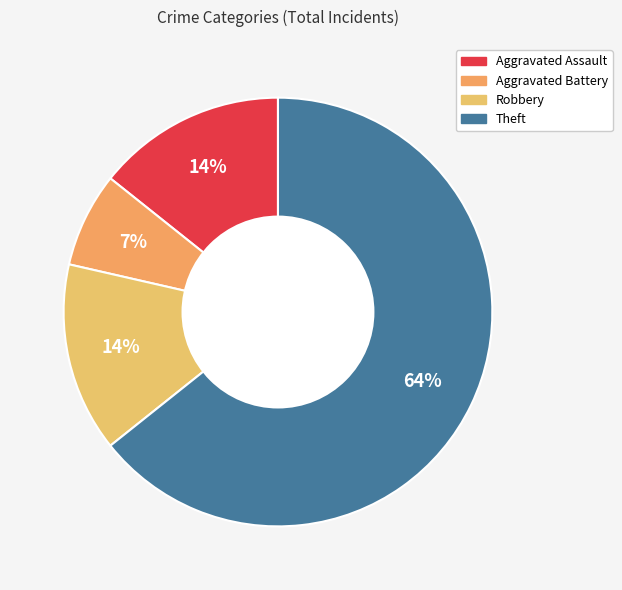

Count the number of slices in the pie.

4